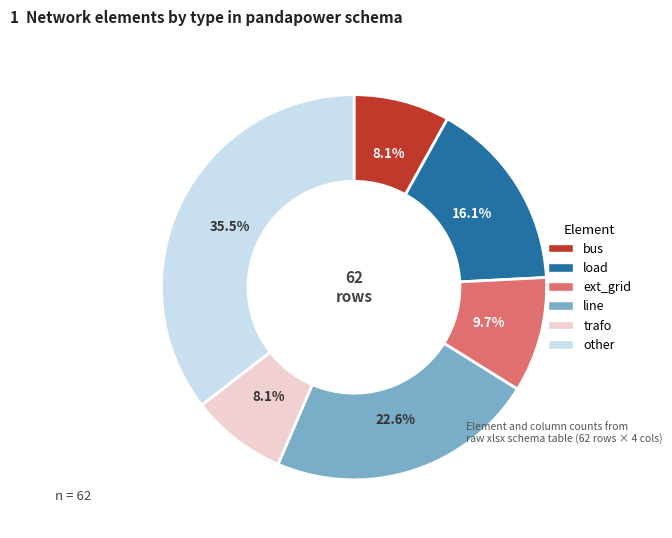

What portion of the pie excludes load?

83.9%